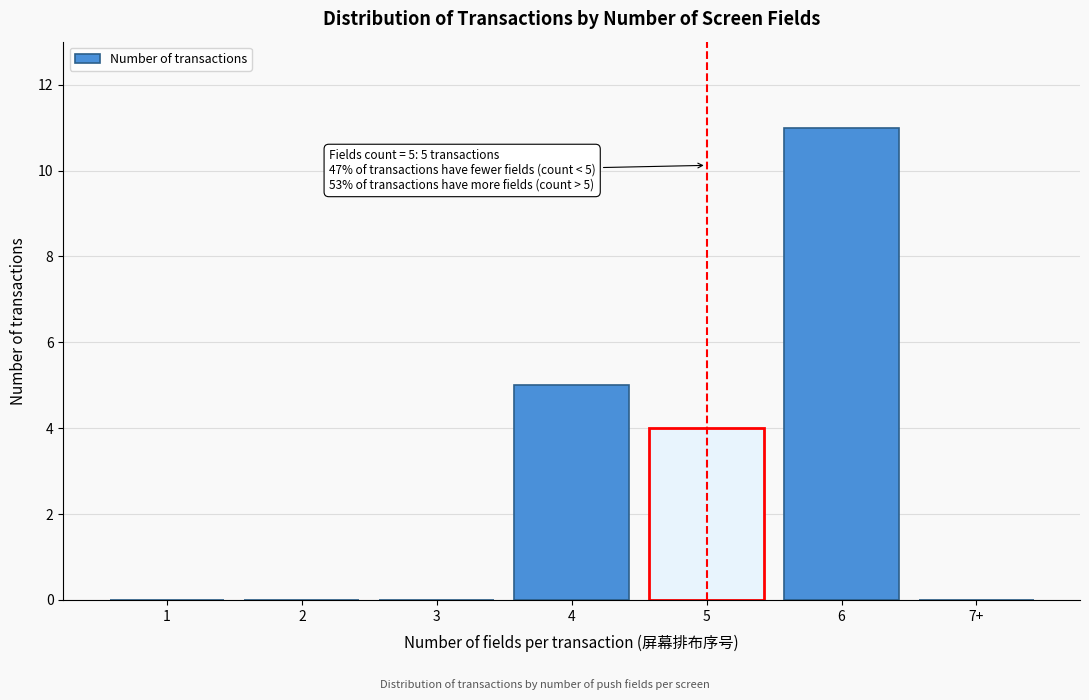

Reading left to right, list all the values displayed in this chart.

1=0	2=0	3=0	4=5	5=4	6=11	7+=0